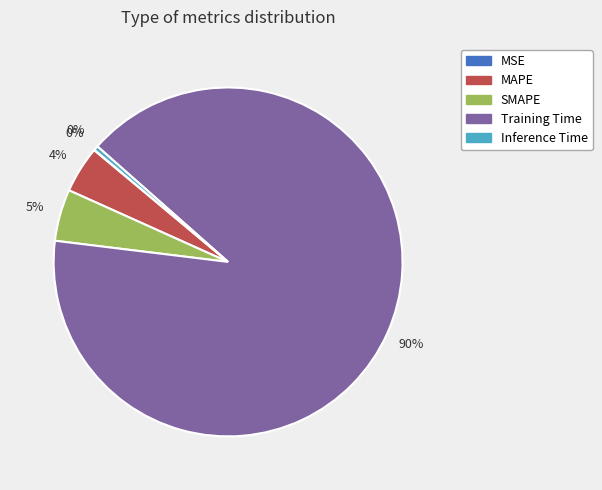

Between MAPE and Training Time, which is larger?

Training Time